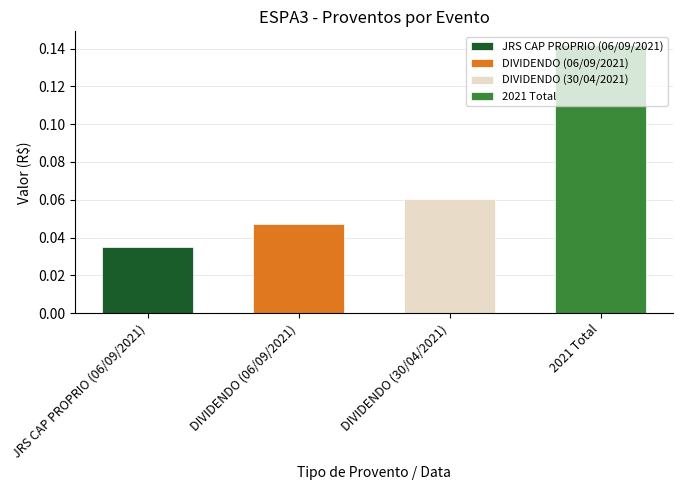

Reading left to right, transcribe all the data shown in this chart.

0.0	0.0	0.1	0.1